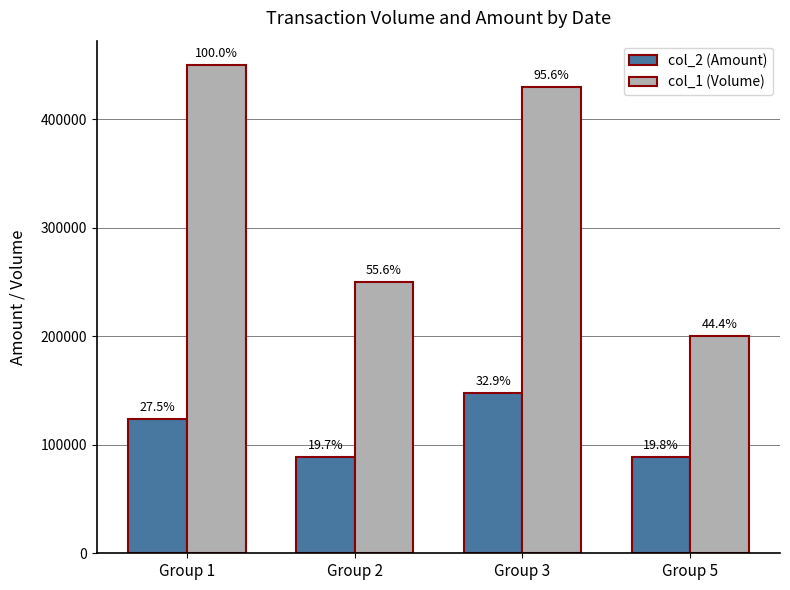

Are the bars horizontal?

No